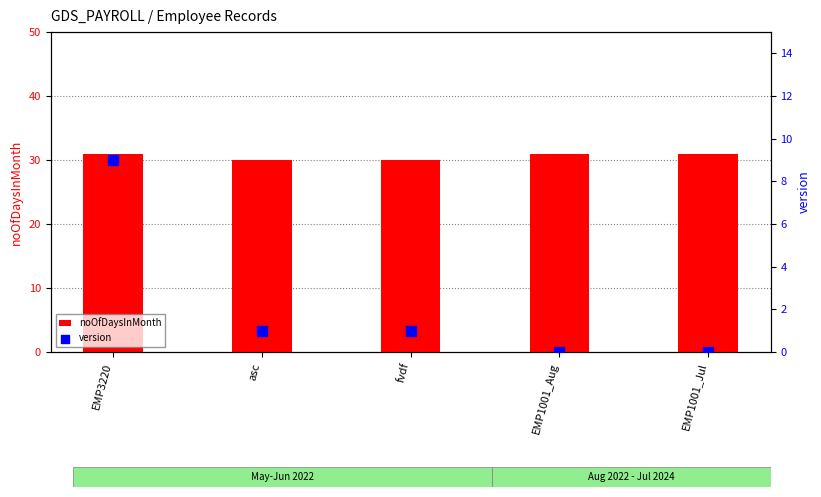

What are all the series names shown in the legend?

noOfDaysInMonth, version